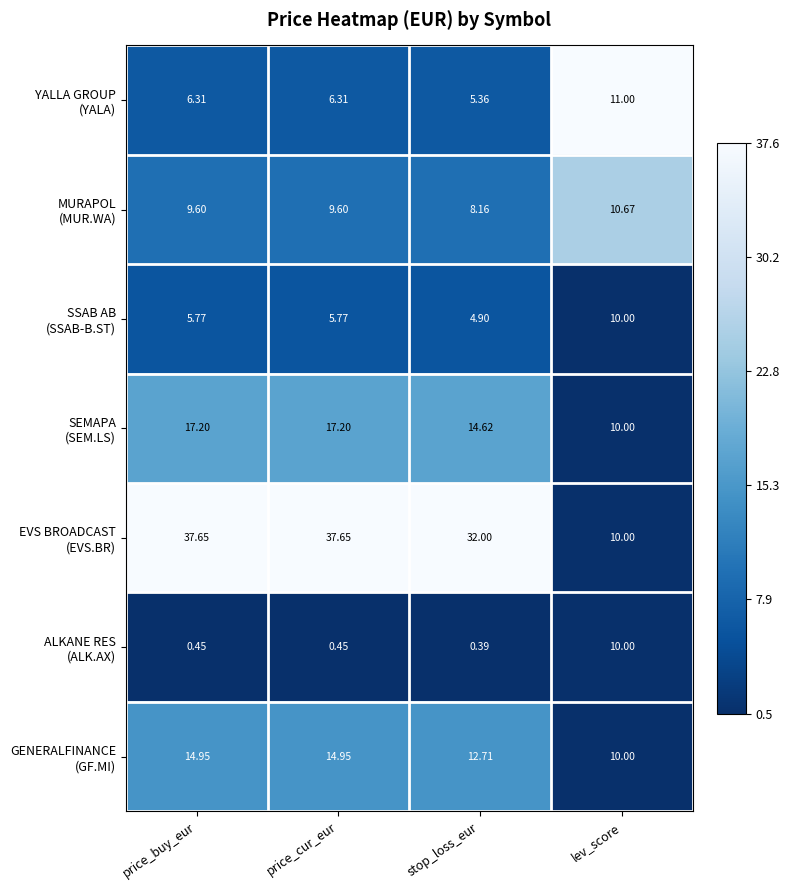

Which label corresponds to the smallest value in the chart?

stop_loss_eur